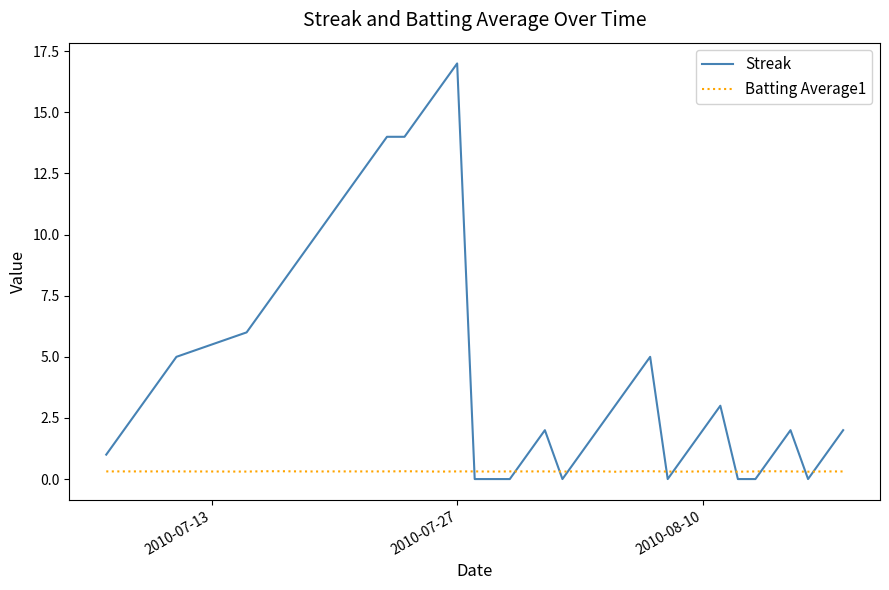

After their last crossing, which series has the higher values: Batting Average1 or Streak?

Streak